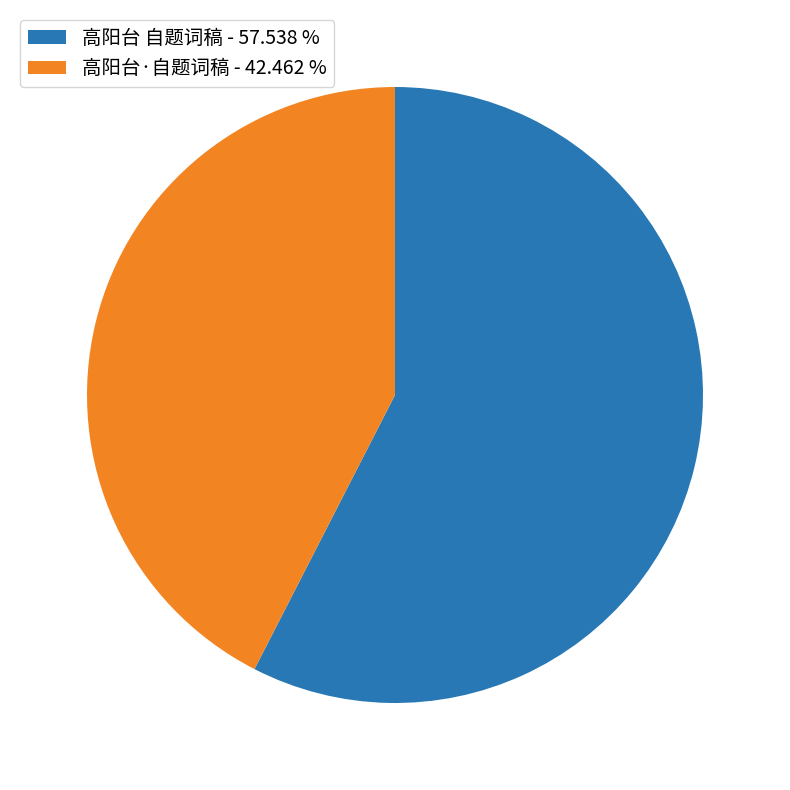

Combined, do 高阳台 自题词稿 - 57.538 % and 高阳台·自题词稿 - 42.462 % account for over 50%?

Yes